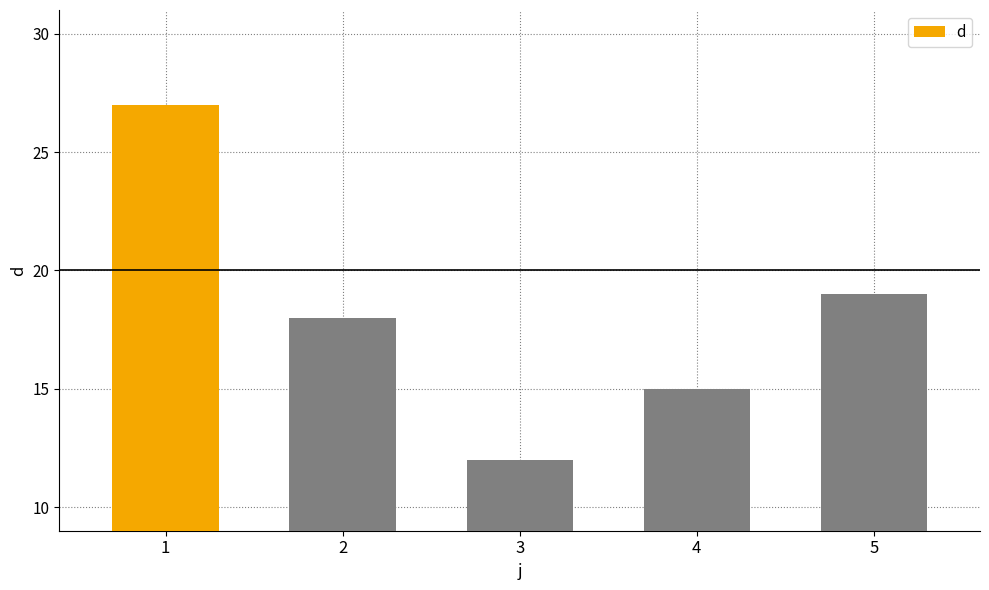

How many bars are there in total?

5